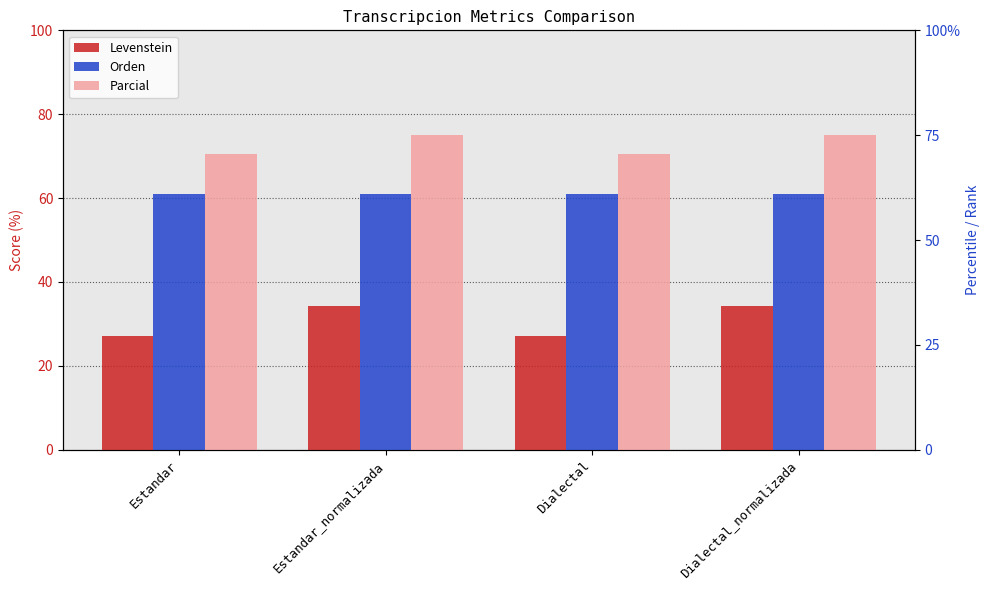

What is the label of the 1st bar from the left?

Estandar